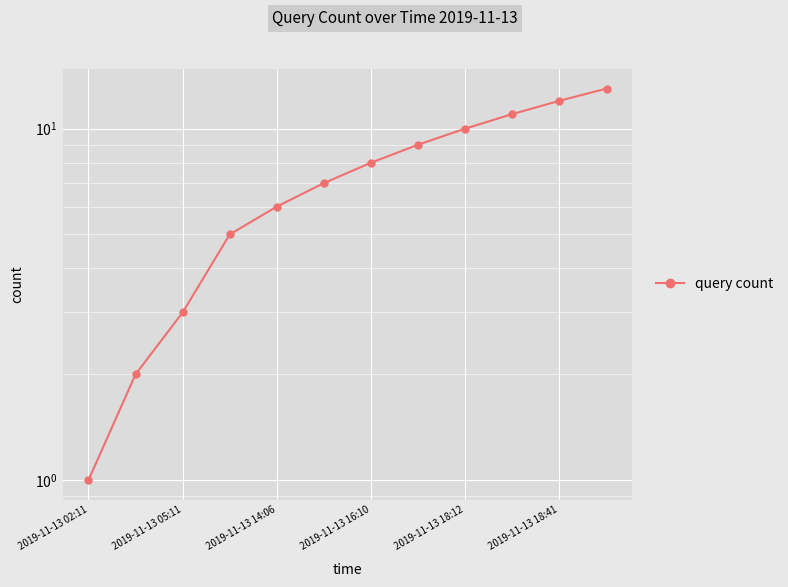

How many data points are less than 8?

6